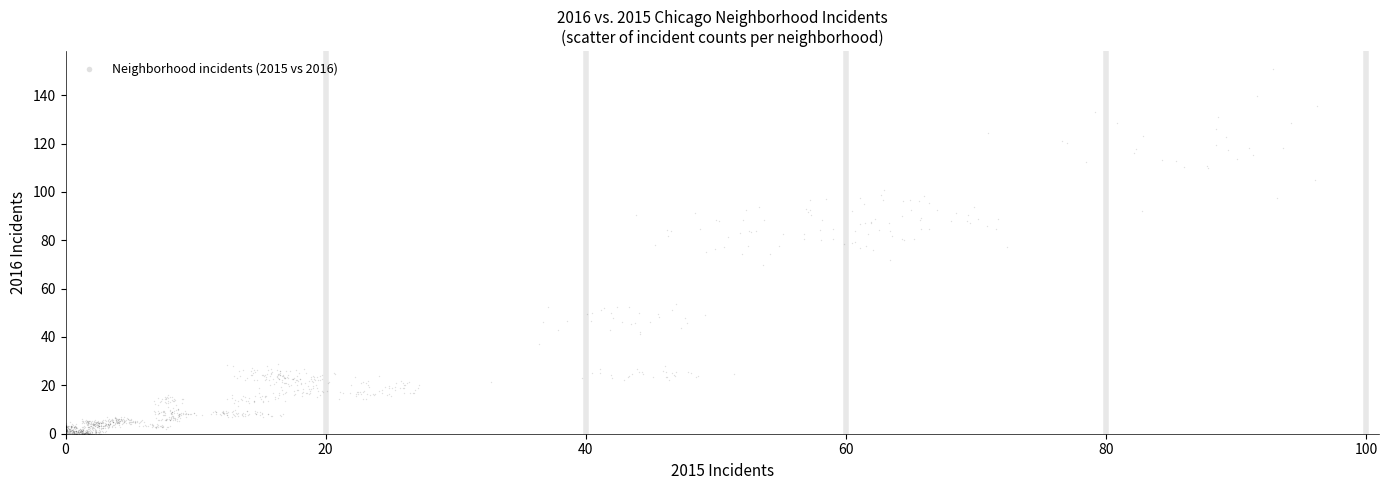

What is the range of X values (max minus min)?

96.2